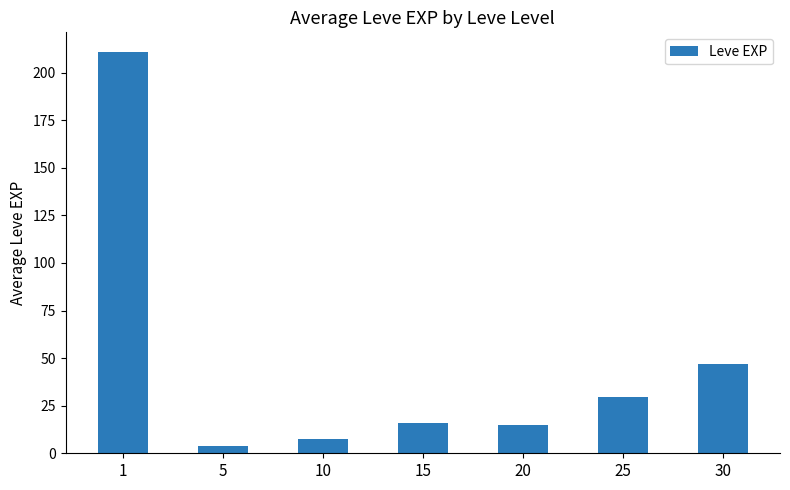

What is the difference between the maximum and minimum values?

207.0